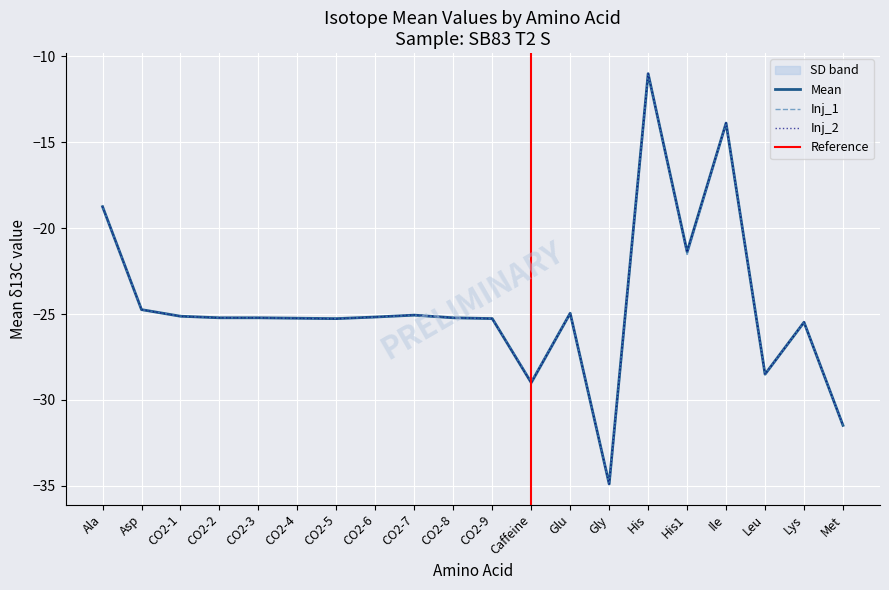

Is this an area chart (filled region under the line)?

No